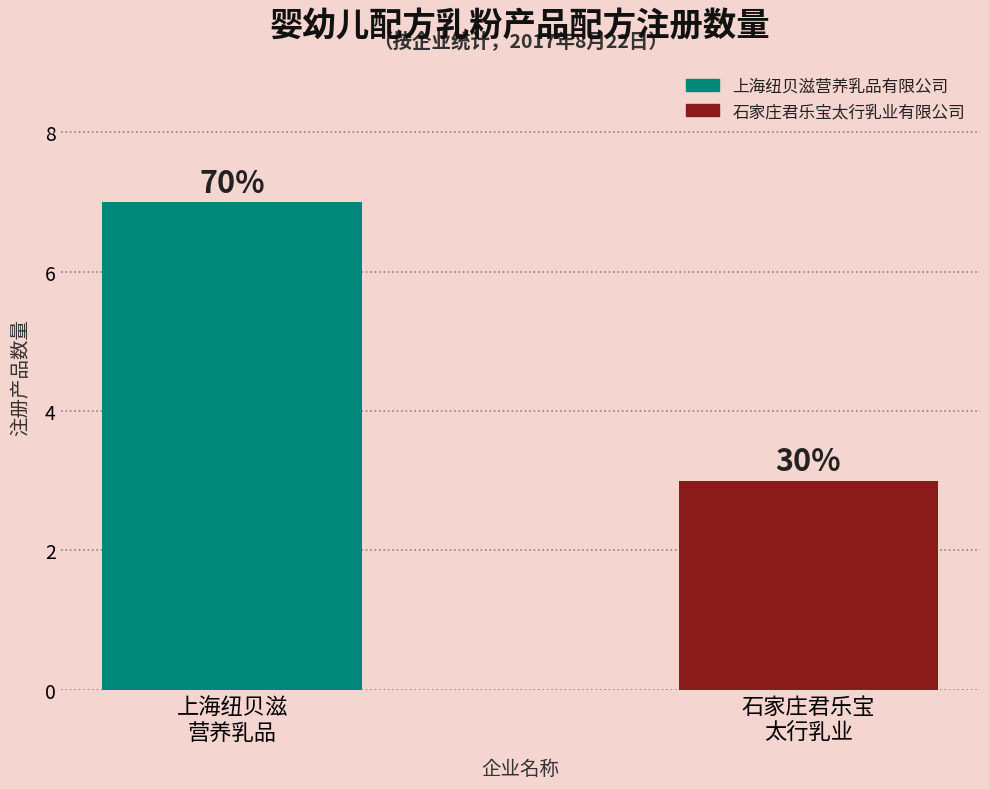

What is the greatest value displayed?

7